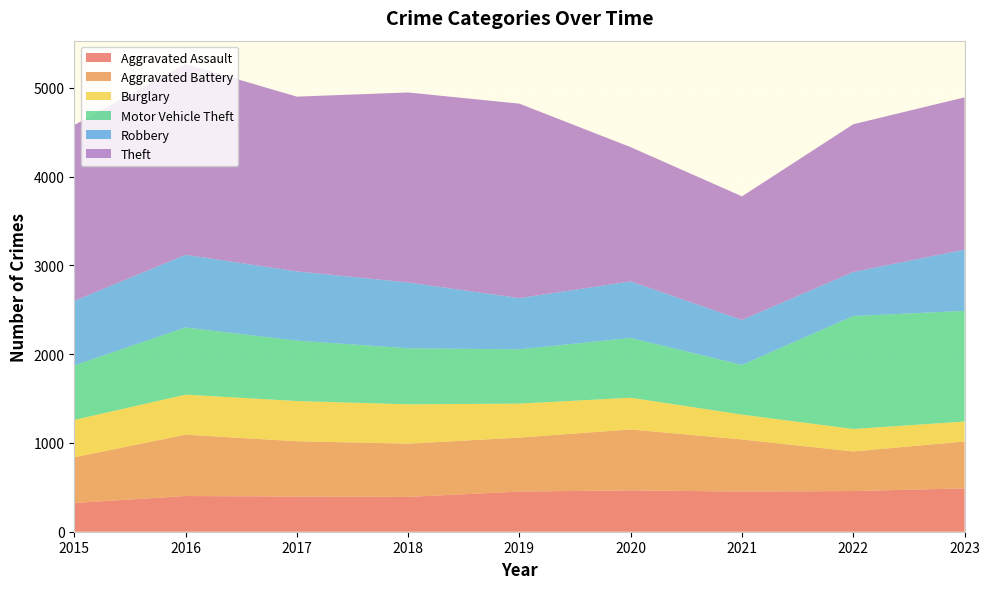

Reading right to left, transcribe all the data shown in this chart.

Aggravated Assault: 2023=488	2022=458	2021=452	2020=466	2019=452	2018=392	2017=396	2016=402	2015=323
Aggravated Battery: 2023=529	2022=446	2021=587	2020=686	2019=608	2018=600	2017=623	2016=691	2015=515
Burglary: 2023=224	2022=253	2021=280	2020=357	2019=383	2018=443	2017=453	2016=451	2015=421
Motor Vehicle Theft: 2023=1246	2022=1272	2021=560	2020=673	2019=611	2018=631	2017=680	2016=756	2015=614
Robbery: 2023=690	2022=496	2021=506	2020=637	2019=577	2018=741	2017=780	2016=819	2015=726
Theft: 2023=1715	2022=1664	2021=1392	2020=1512	2019=2190	2018=2140	2017=1968	2016=2148	2015=1981